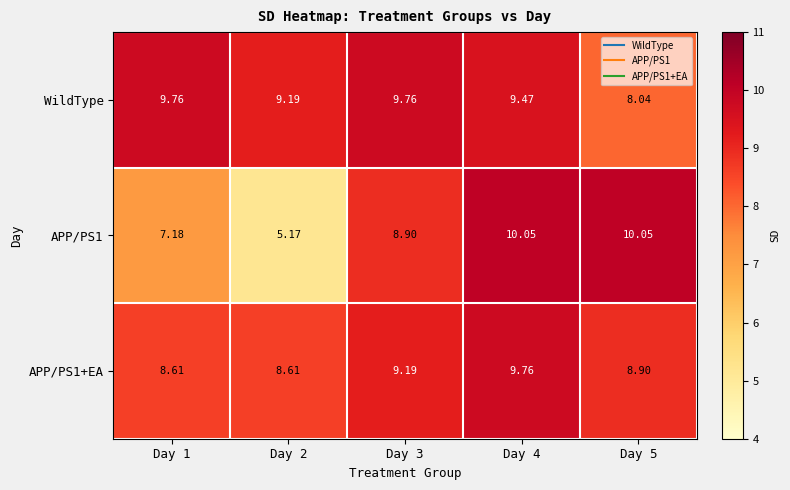

Is the value of APP/PS1 at Day 4 greater than the value of APP/PS1+EA at Day 4?

Yes